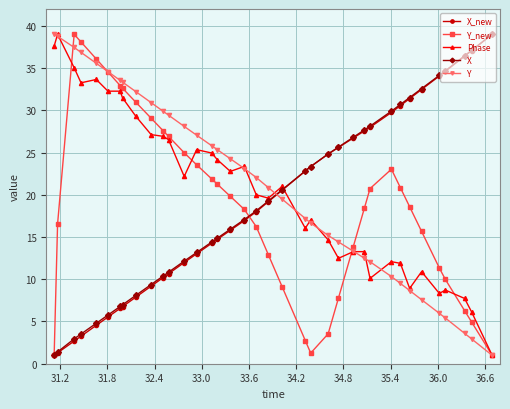

What is the value of the Phase point at the 19th from the left?

20.0